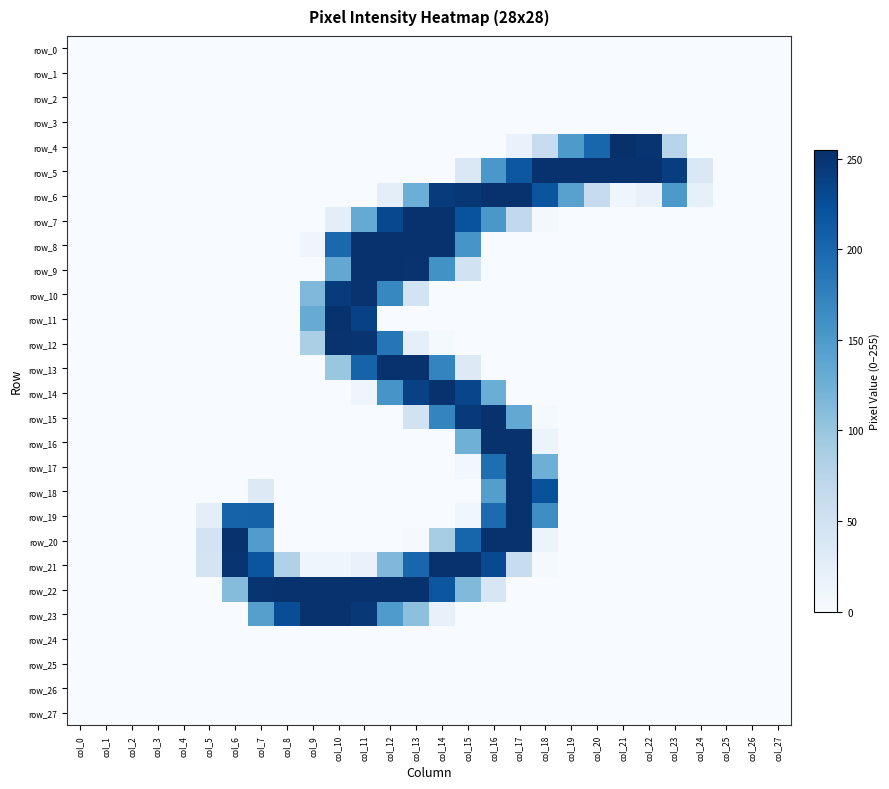

List the series in order of their peak value, lowest first.

row_0, row_1, row_2, row_3, row_24, row_25, row_26, row_27, row_10, row_12, row_5, row_6, row_7, row_8, row_9, row_11, row_13, row_14, row_15, row_16, row_17, row_18, row_19, row_20, row_21, row_22, row_23, row_4